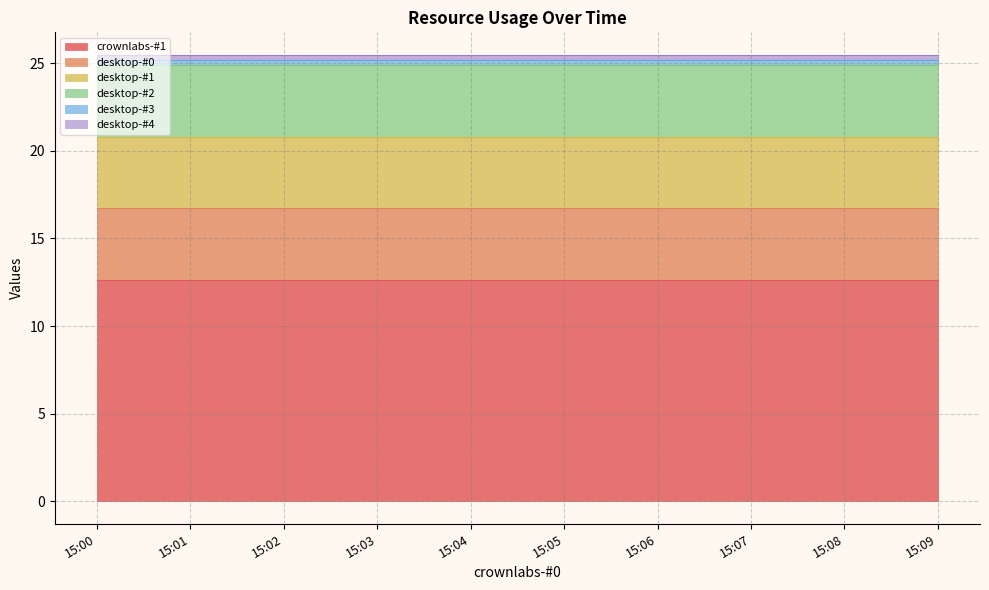

True or false: crownlabs-#1 and desktop-#2 intersect in this chart.

False